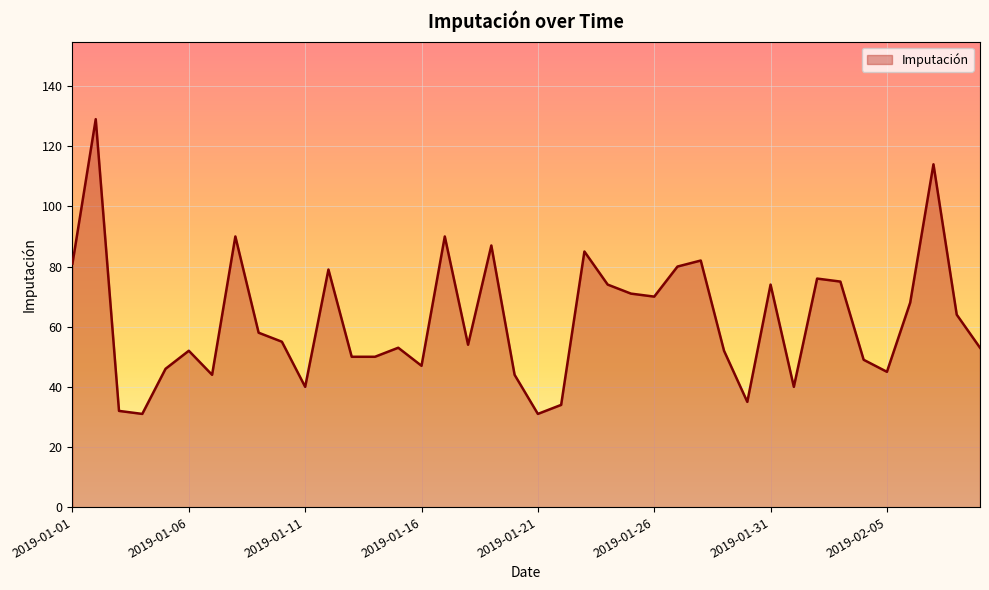

True or false: there are more than 2 points higher than both neighbors.

True